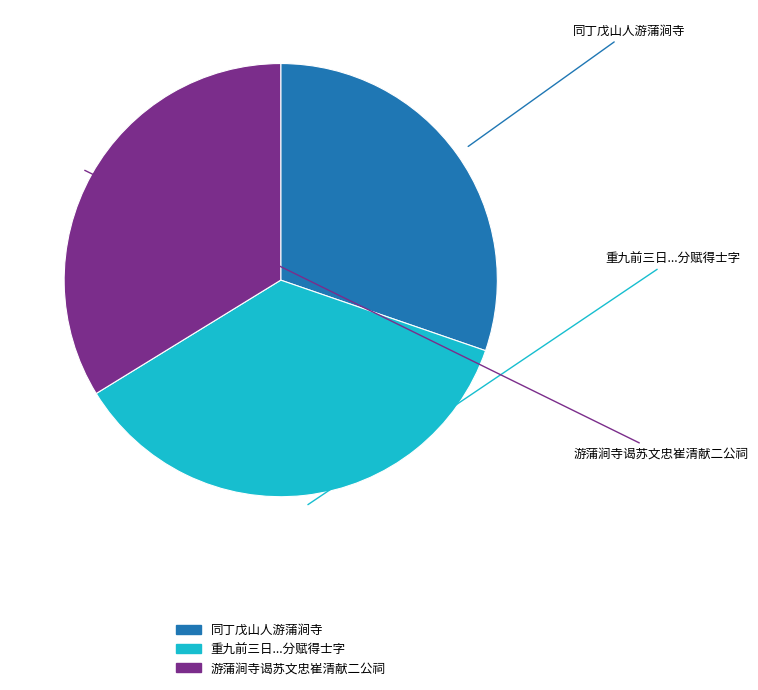

Is there a majority slice in this chart?

No